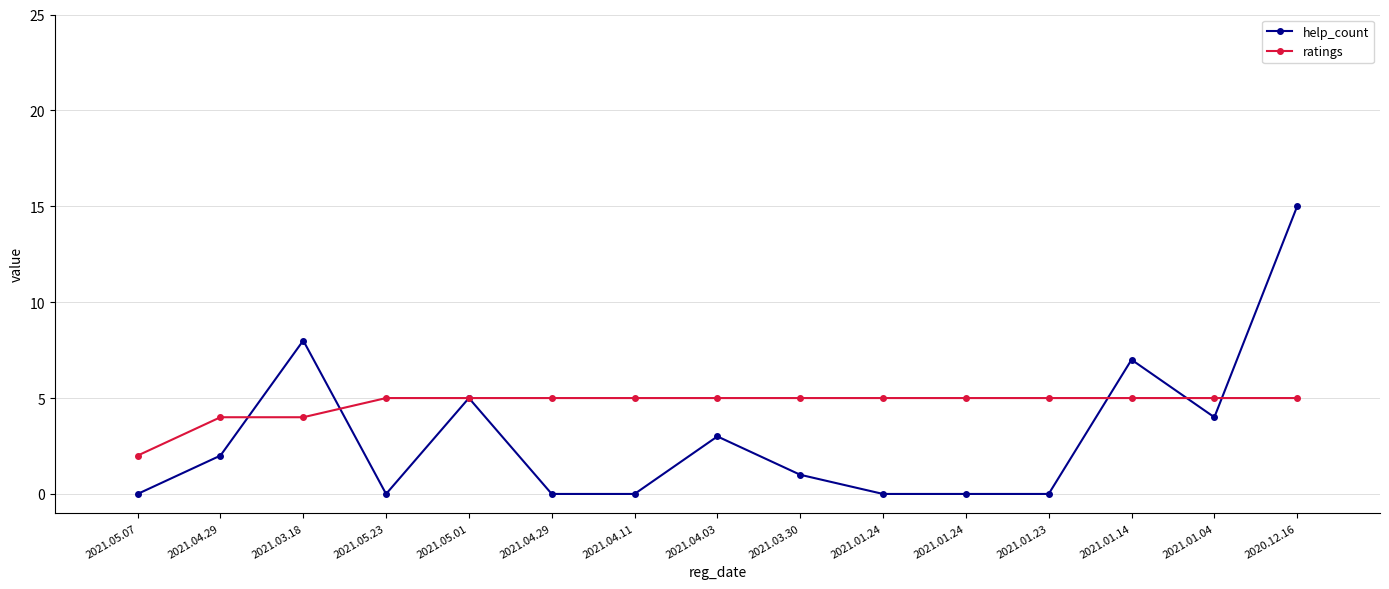

What is the total value across all series at 2020.12.16?

20